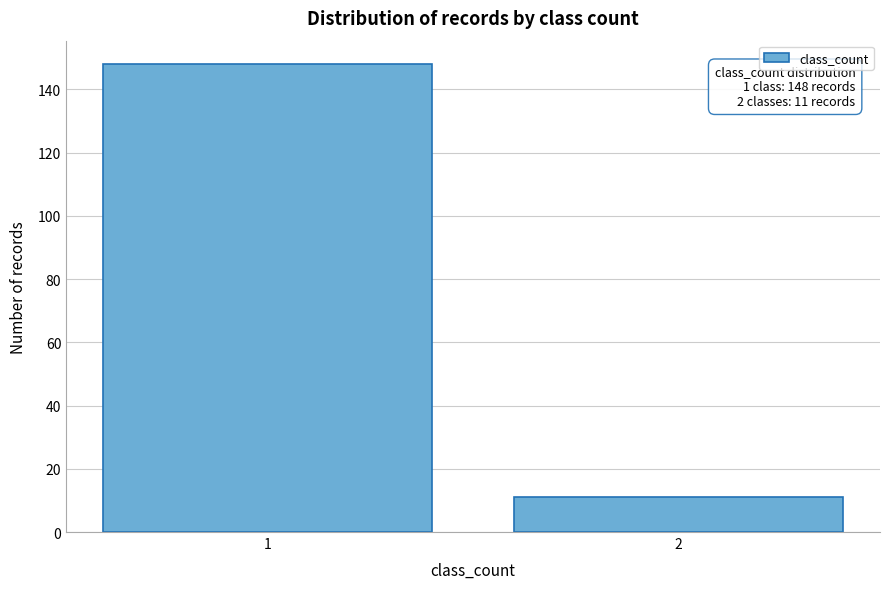

Reading right to left, transcribe all the data shown in this chart.

2=11	1=148